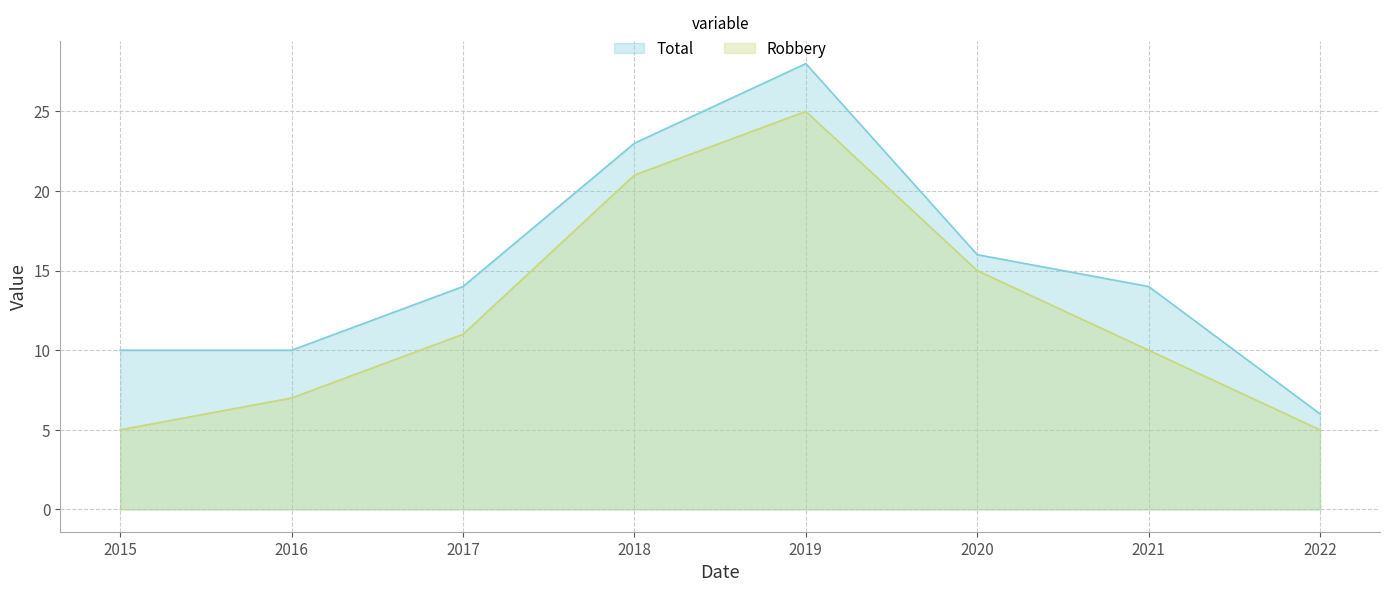

What is the approximate value of Robbery at 2019, to the nearest 5?

25